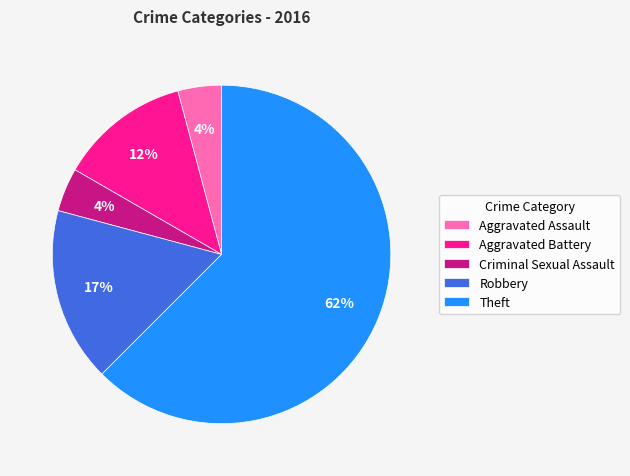

To the nearest percent, what is the average slice percentage?

20%